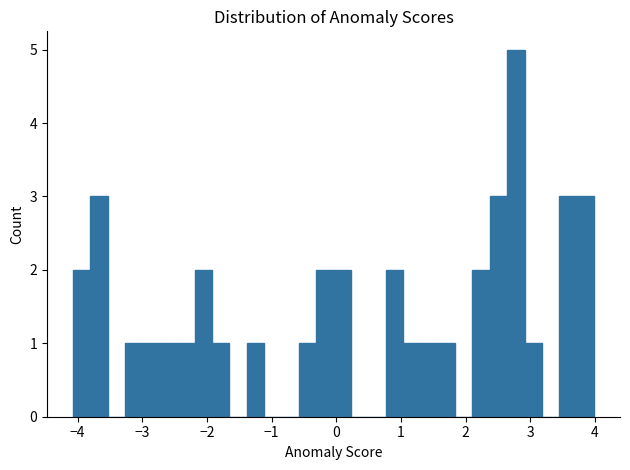

Read against the x-axis, roughly where is the centre of the tallest bar?

2.8